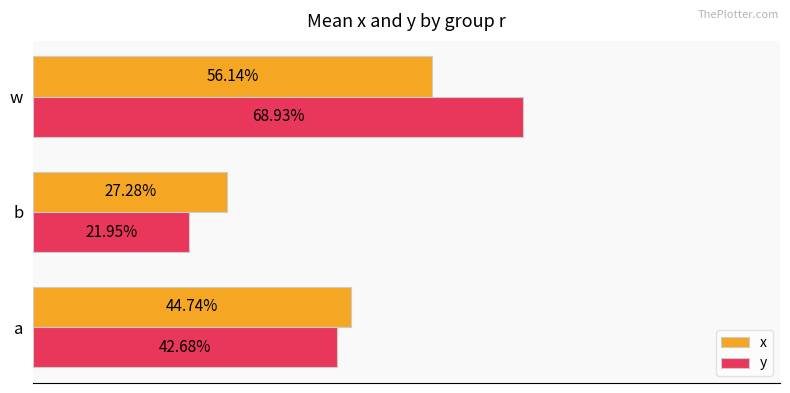

What are all the series names shown in the legend?

x, y